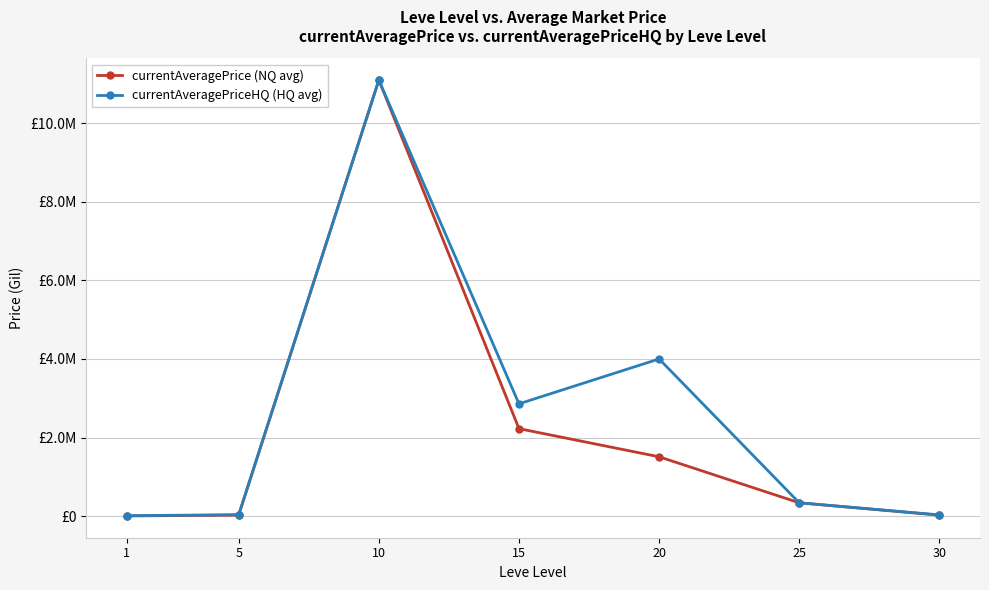

Reading left to right, transcribe all the data shown in this chart.

currentAveragePrice (NQ avg): 3307.0	25000.0	11100004.0	2225564.2	1509000.0	337666.7	22500.0
currentAveragePriceHQ (HQ avg): 9233.2	34998.7	11100004.0	2857154.0	4000000.0	337666.7	30000.0